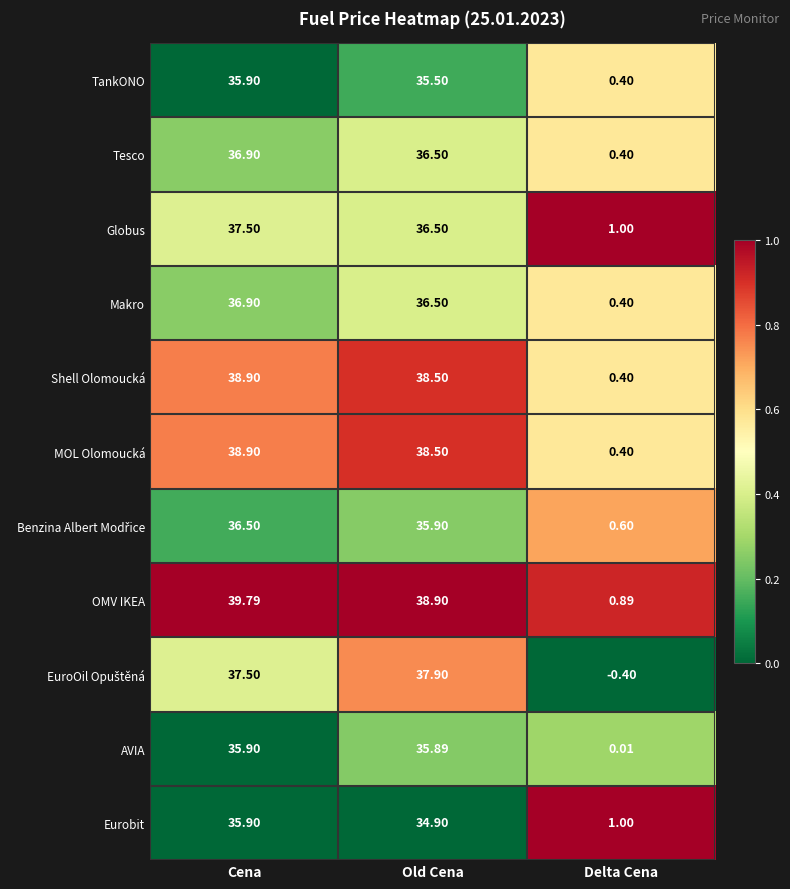

At which label does Makro first exceed 36?

Cena